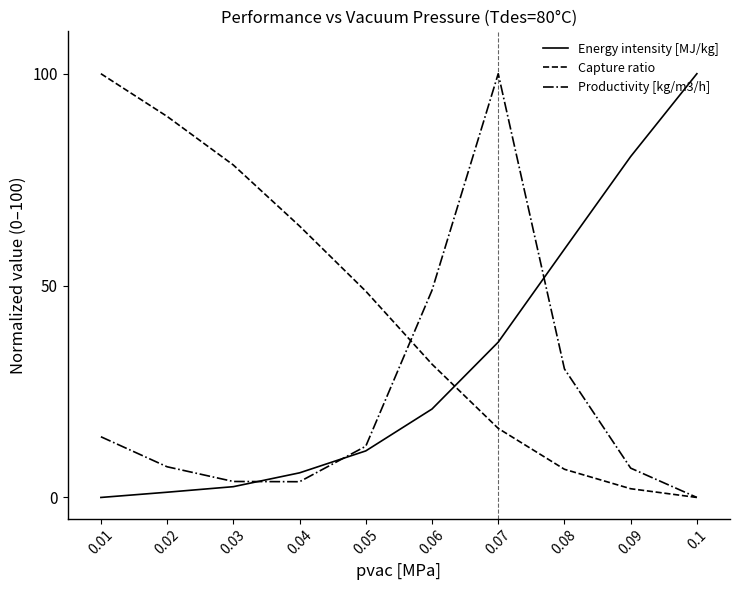

What is the difference between the Capture ratio values at 0.04 and 0.09?

62.0